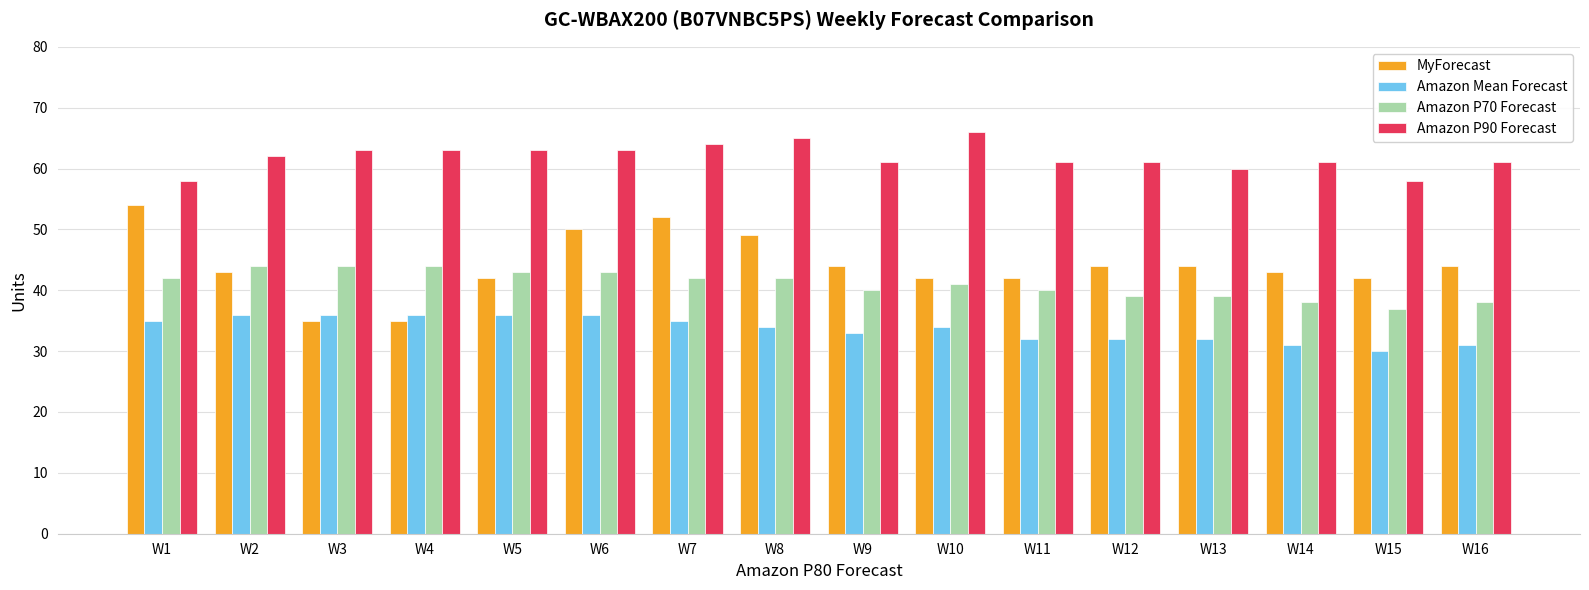

Which series has the widest spread of values?

MyForecast